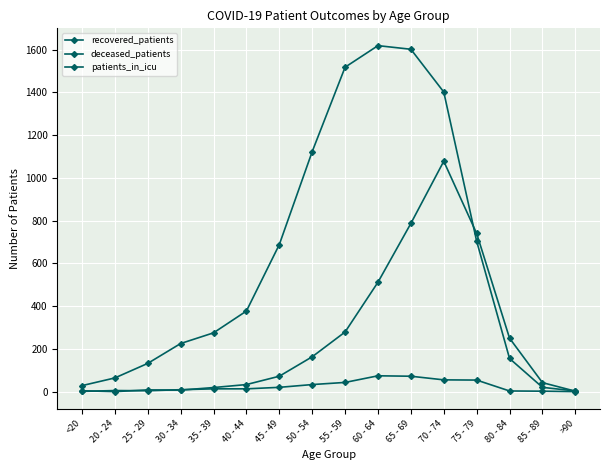

True or false: recovered_patients has a value of 563 at 50 - 54.

False